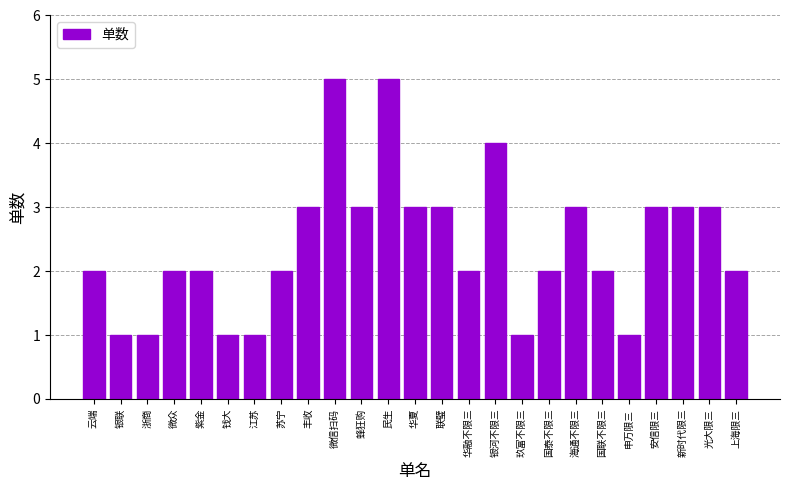

What is the sum of the values at 海通不限三 and 民生?

8